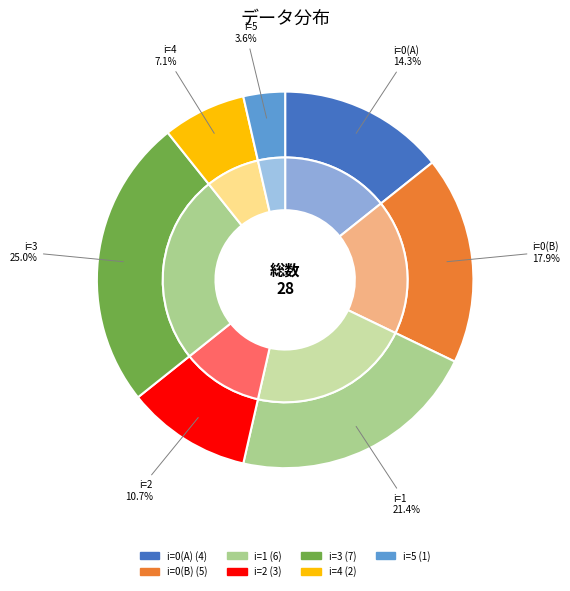

To the nearest percent, what is the average slice percentage?

14%